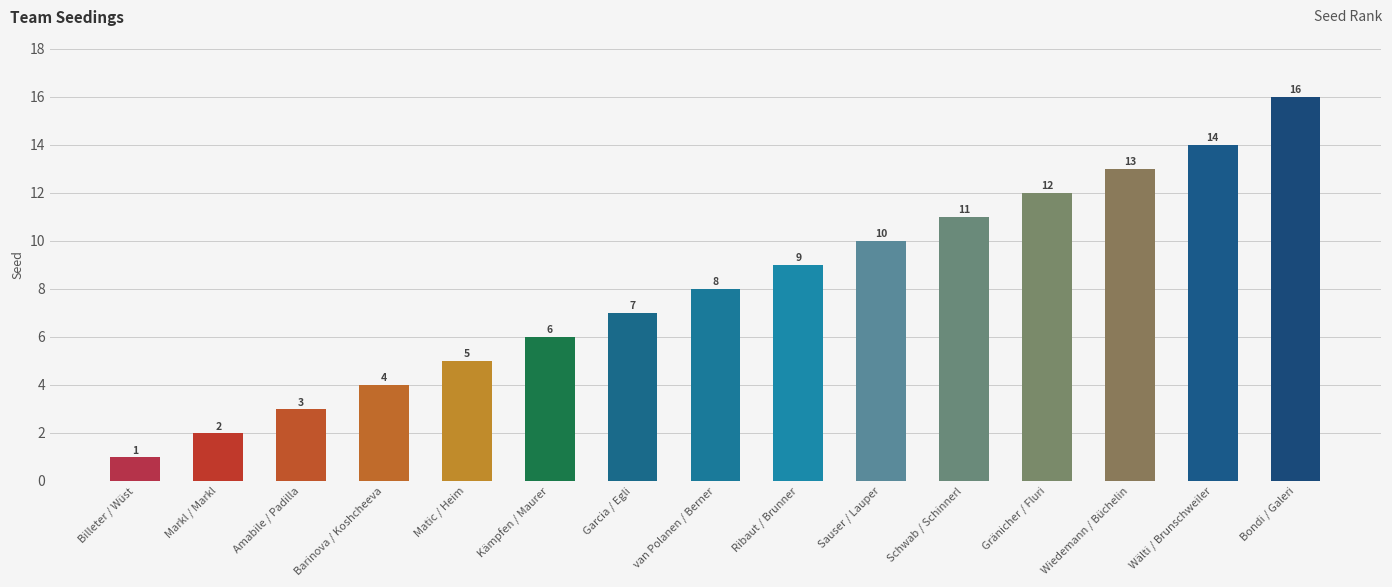

Reading left to right, extract all data points from this chart.

1	2	3	4	5	6	7	8	9	10	11	12	13	14	16